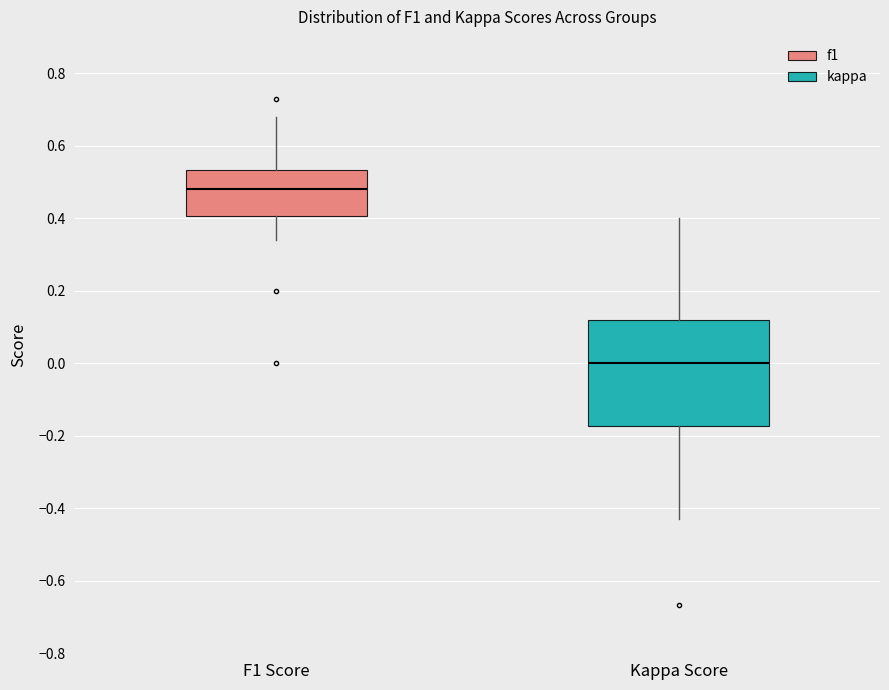

Comparing the boxes themselves (not the whiskers), which one is the tallest?

Kappa Score